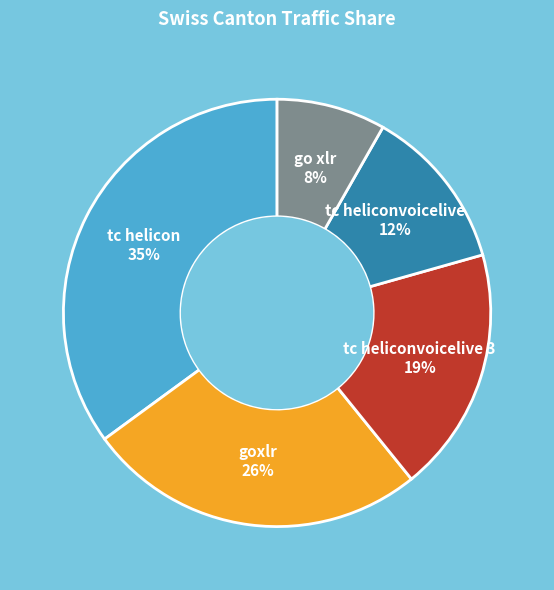

Which has a higher value, tc helicon 35% or goxlr 26%?

tc helicon 35%